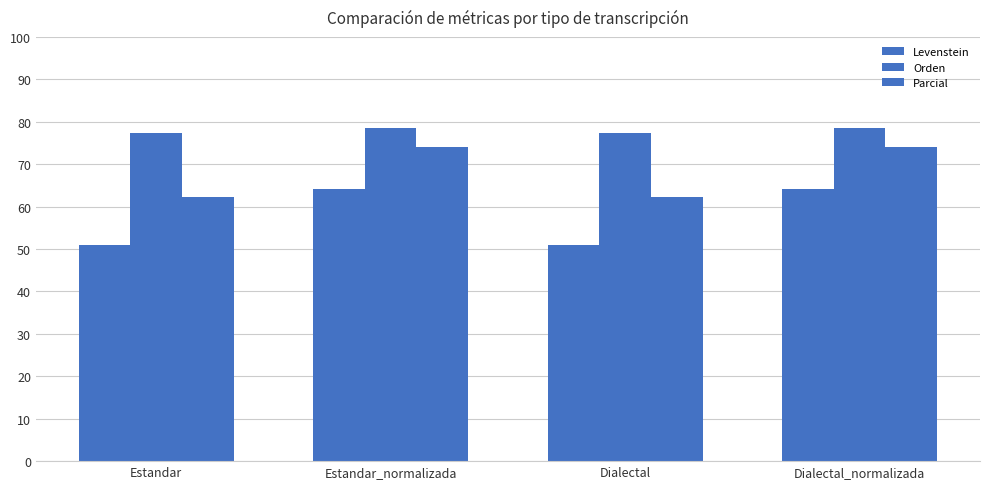

How many data points in Levenstein are above 64?

2